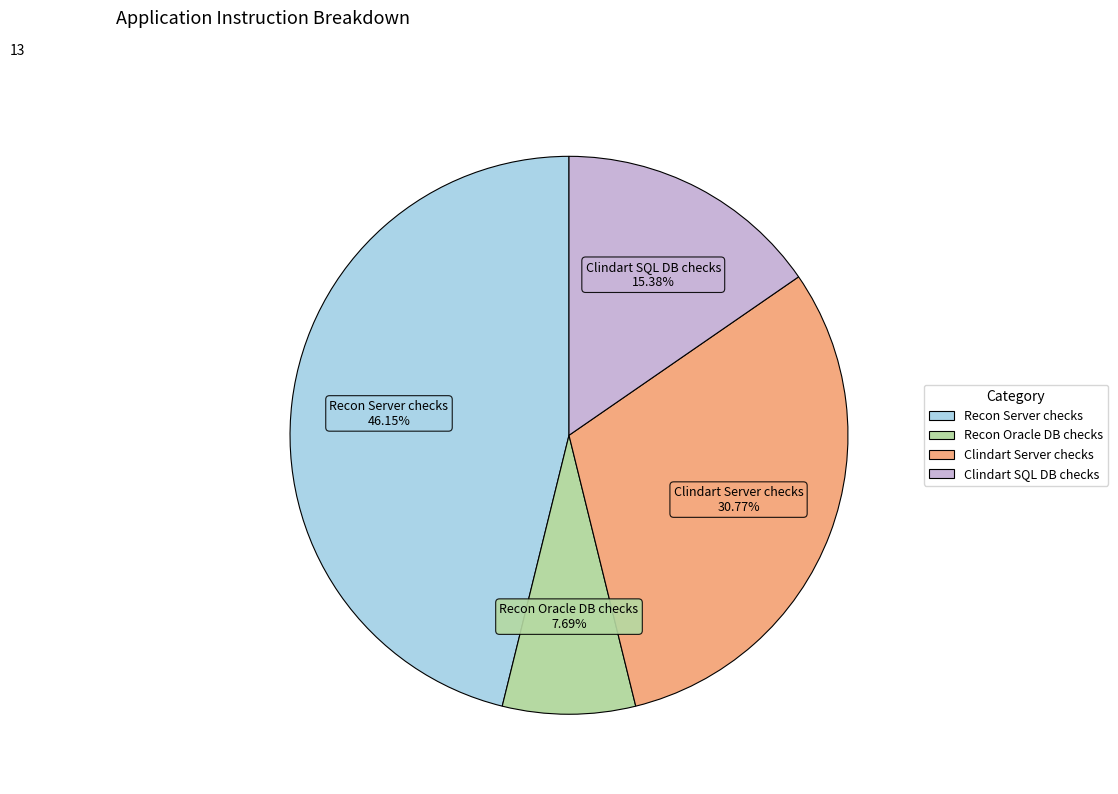

What percentage is the Recon Server checks slice, to the nearest percent?

46%